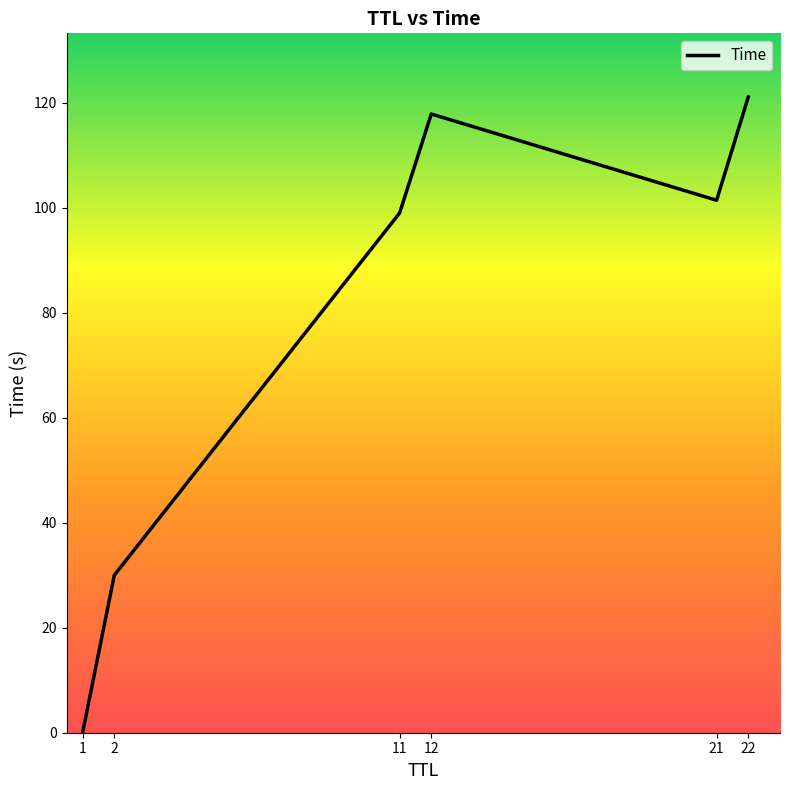

True or false: the data shows 42.2 at 2.

False